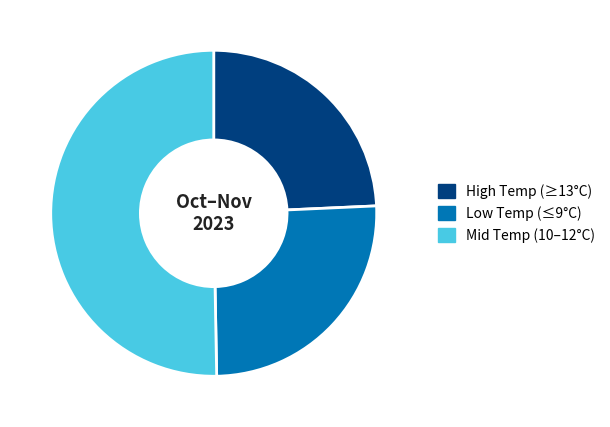

Rank the categories by value from highest to lowest.

Mid Temp (10–12°C), Low Temp (≤9°C), High Temp (≥13°C)